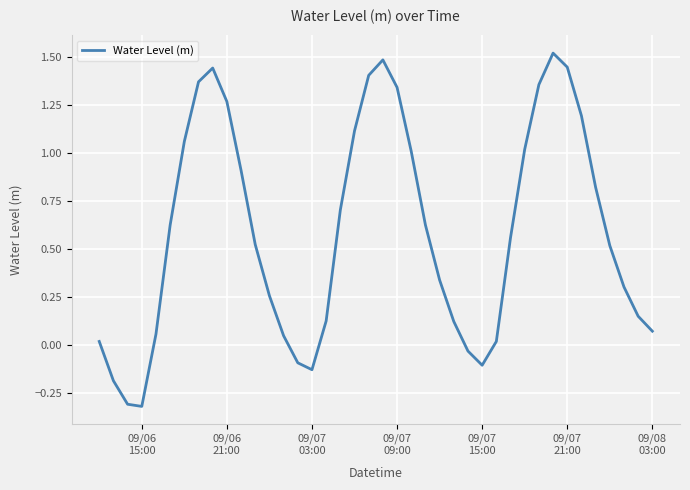

What is the difference between the maximum and minimum values?

1.8